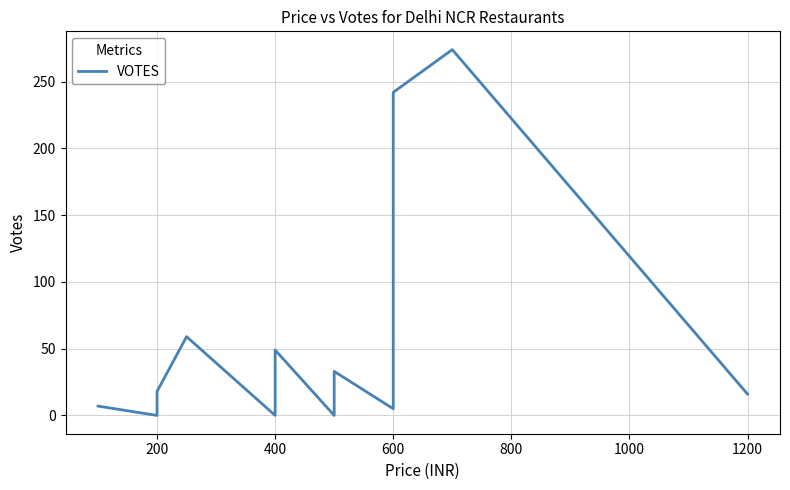

Reading left to right, list all the values displayed in this chart.

7	0	18	59	0	49	0	12	22	33	5	182	242	274	16